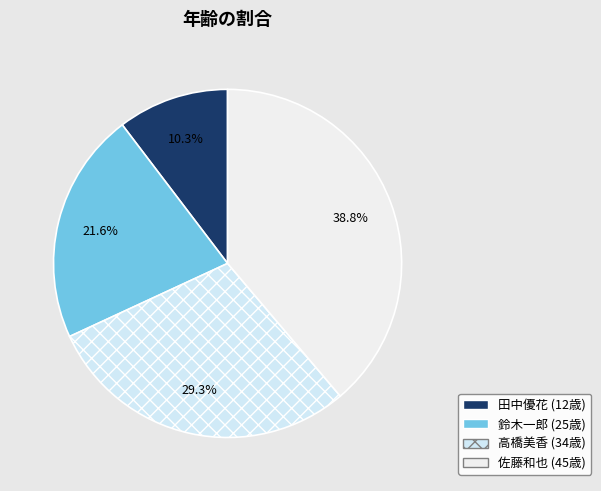

Count the number of slices in the pie.

4